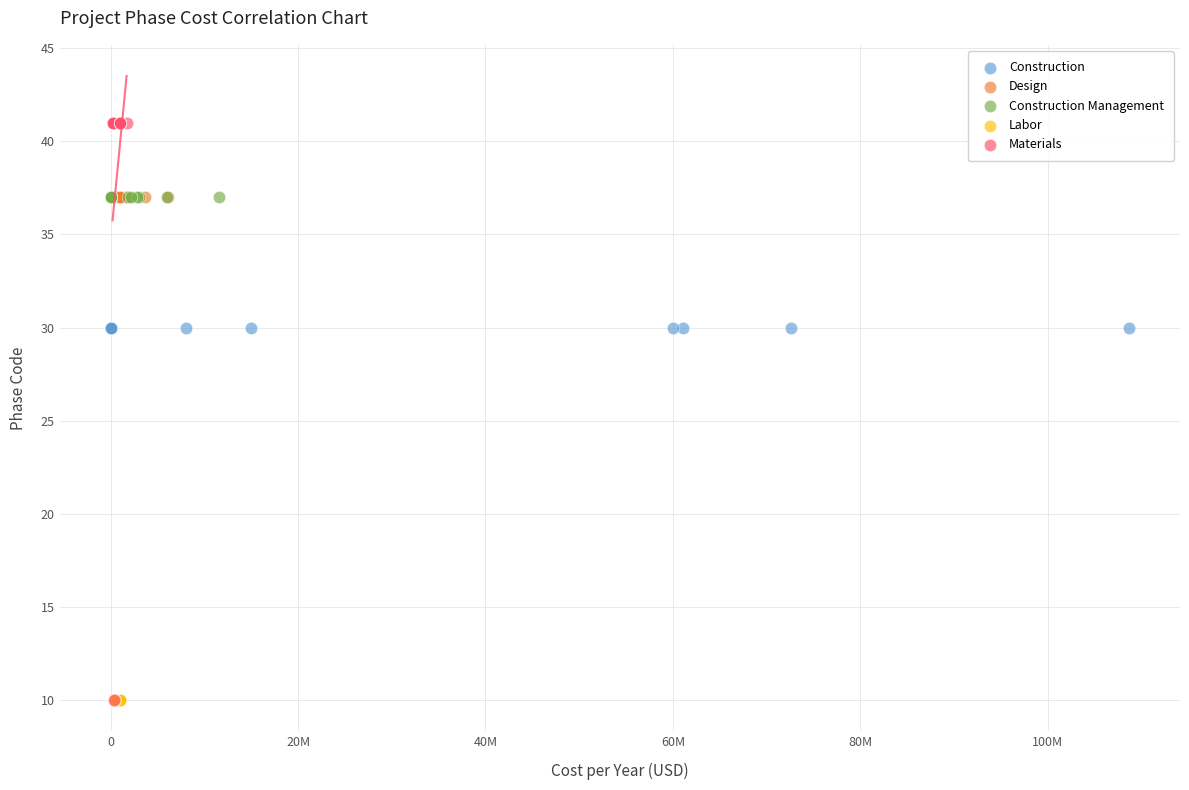

Which series contains the highest Y value?

Materials